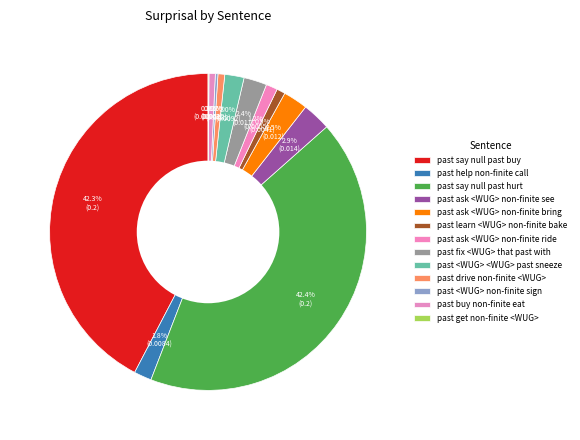

Which has a higher value, past say null past hurt or past learn <WUG> non-finite bake?

past say null past hurt